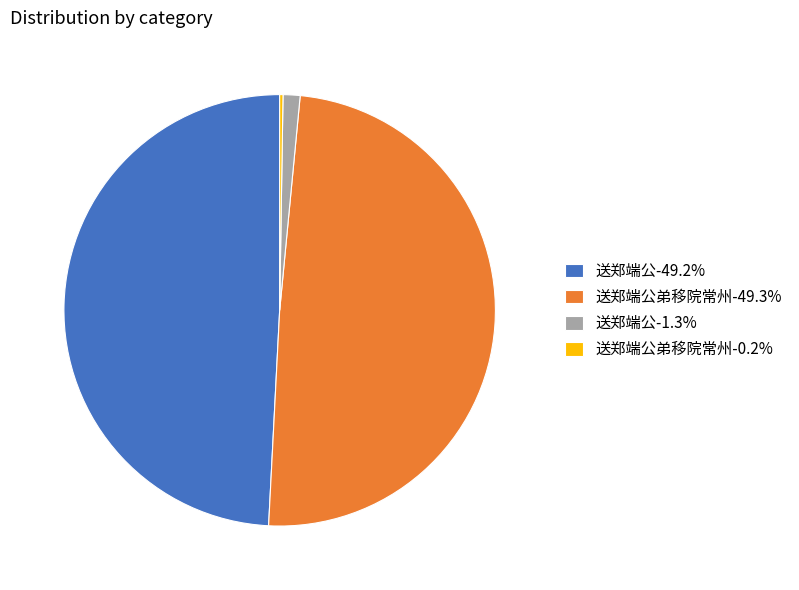

Is the sum of 送郑端公-49.2% and 送郑端公弟移院常州-49.3% greater than half?

Yes